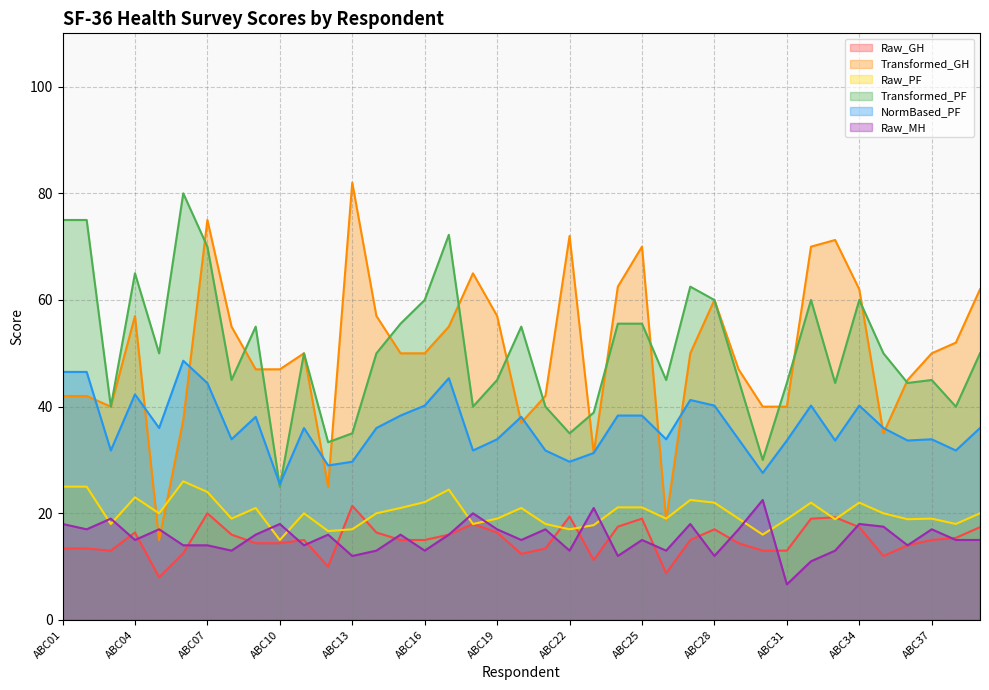

Is it true that Raw_PF equals 22.0 at ABC34?

True